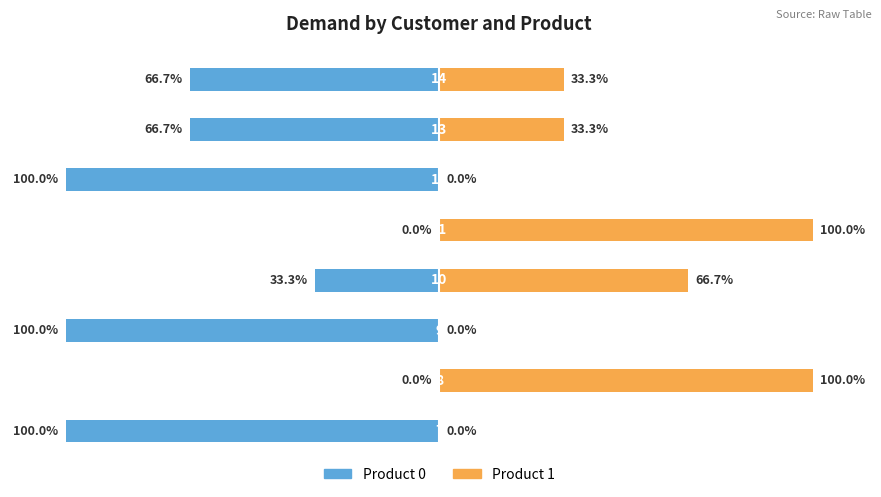

How many groups of bars are there?

8